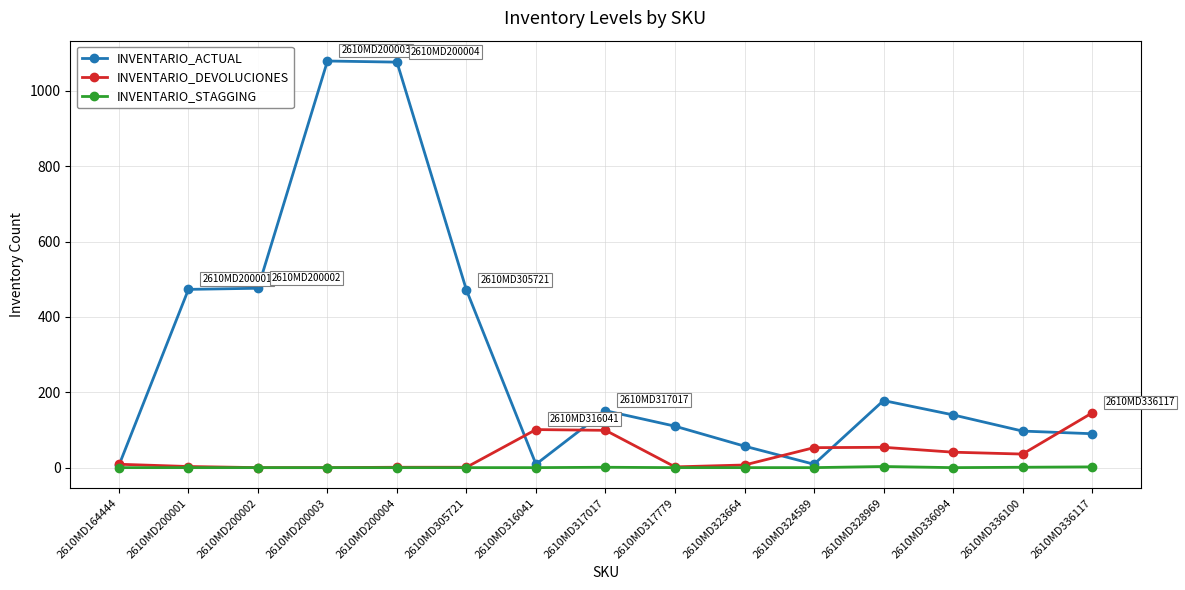

What is the maximum value shown in the chart?

1079